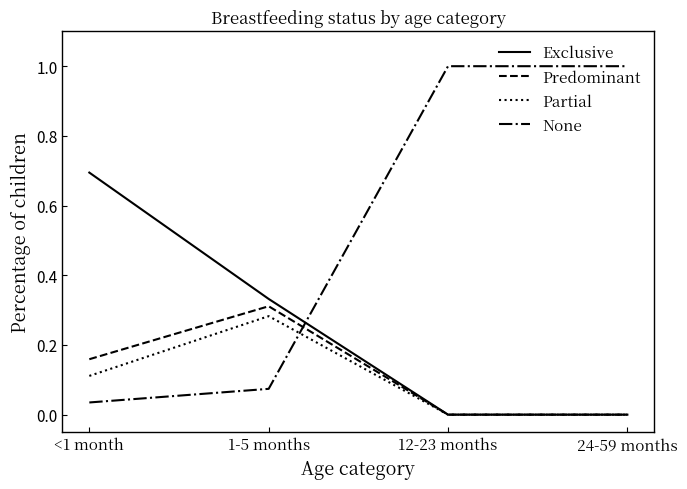

What is the sum of all None values?

2.1